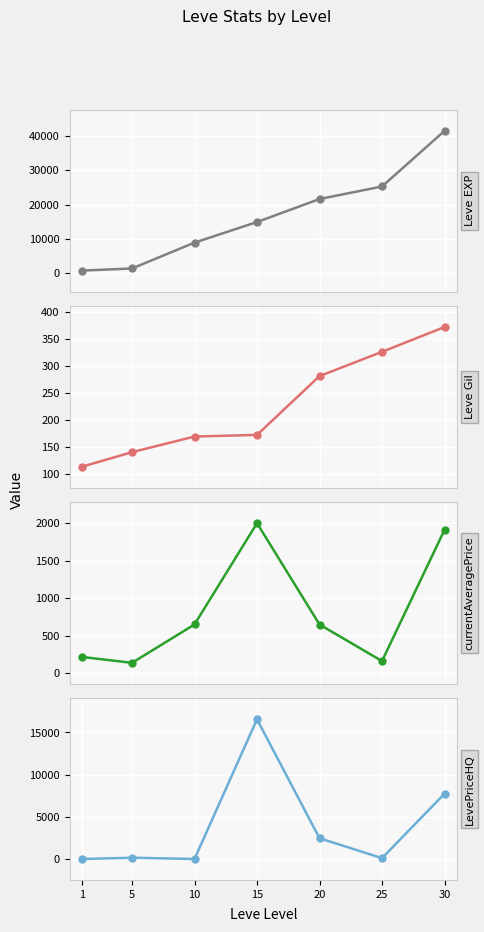

Where does the Leve EXP series first go above 14920?

20